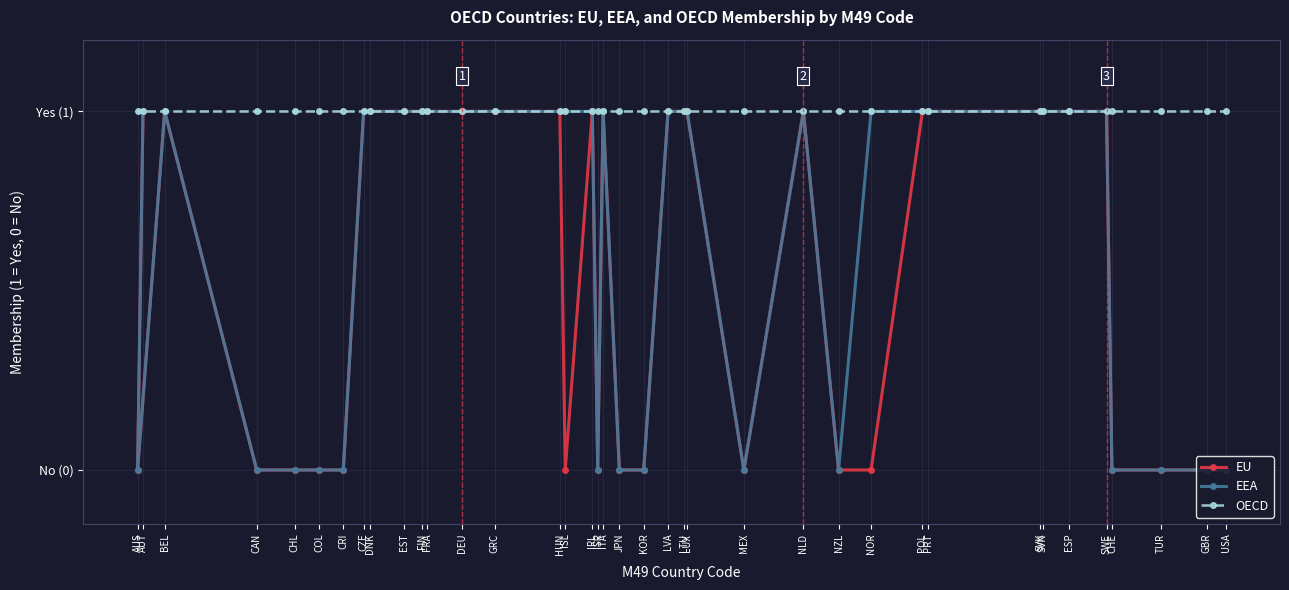

What is the label of the 20th point from the left?

JPN